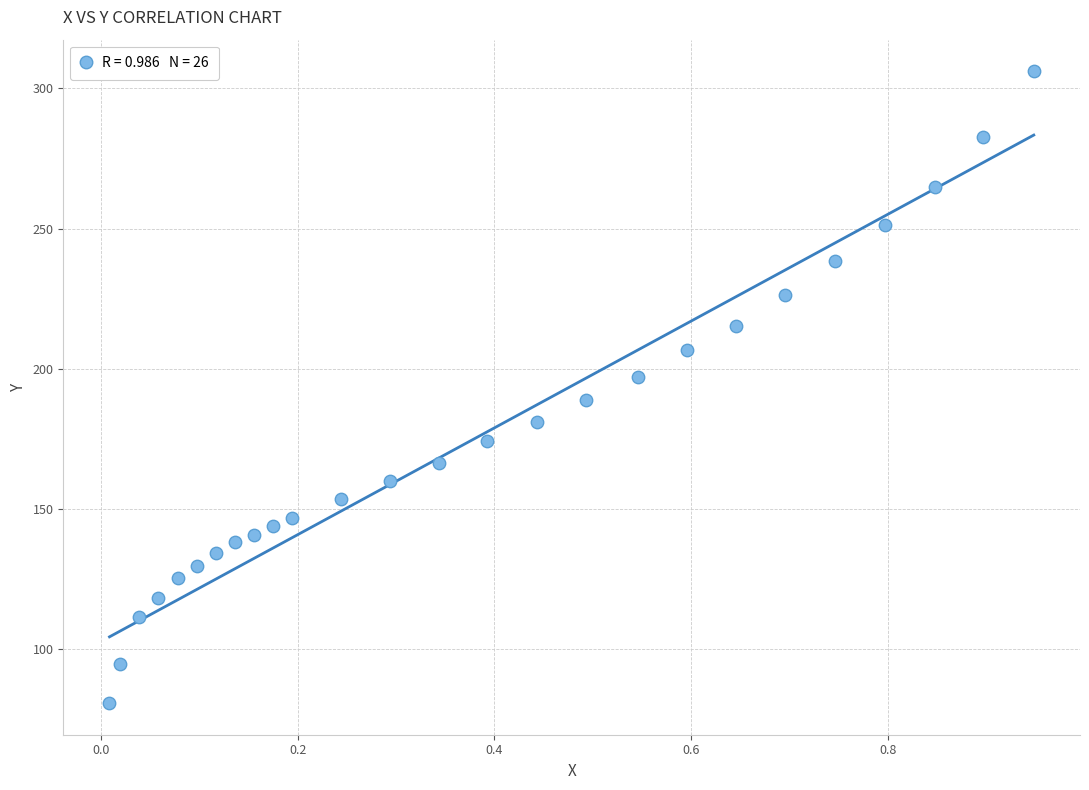

What is the range of Y values (max minus min)?

225.4